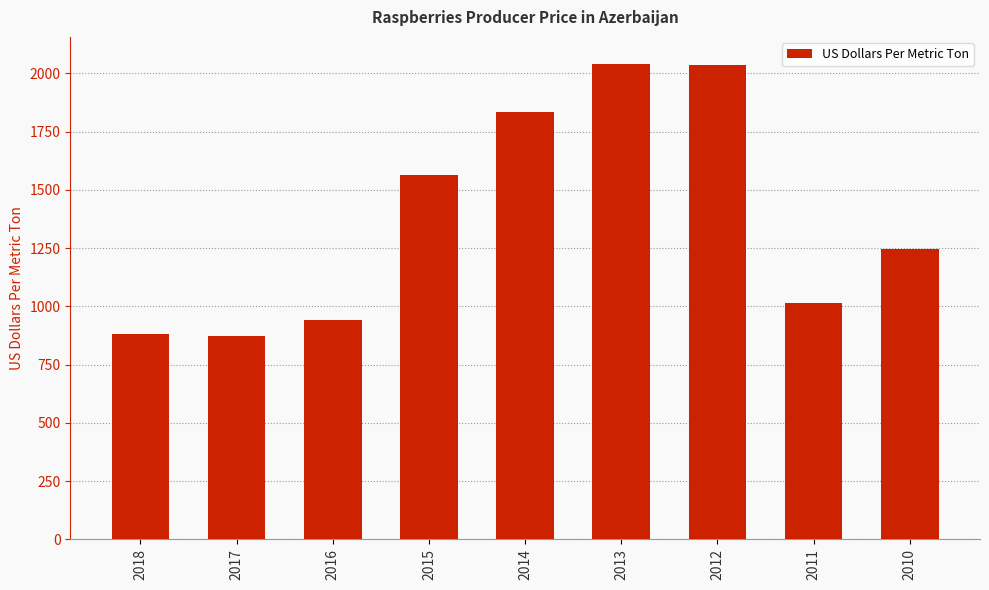

What is the change in value from 2017 to 2015?

+690.1